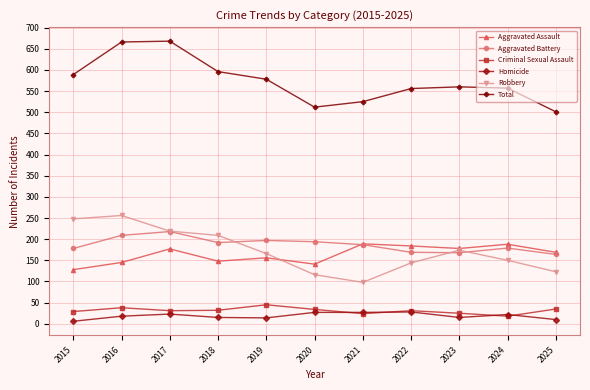

How many lines are shown in the chart?

6